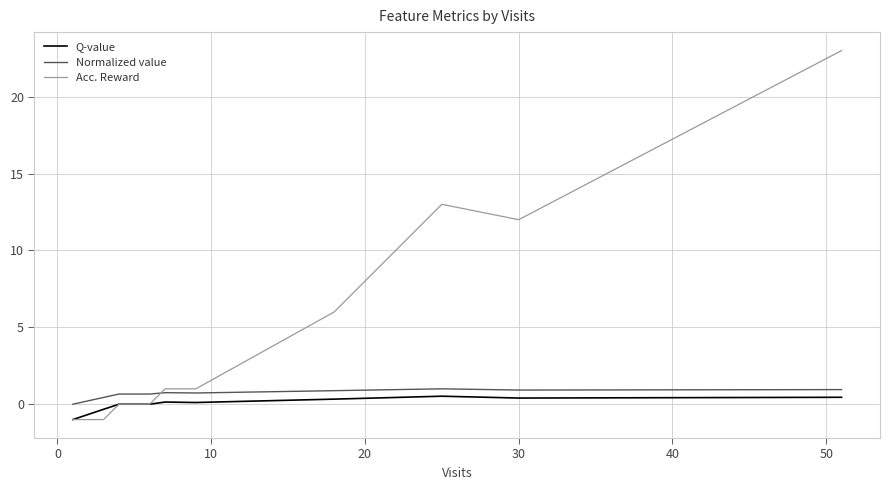

At how many categories does at least one series exceed 1?

4